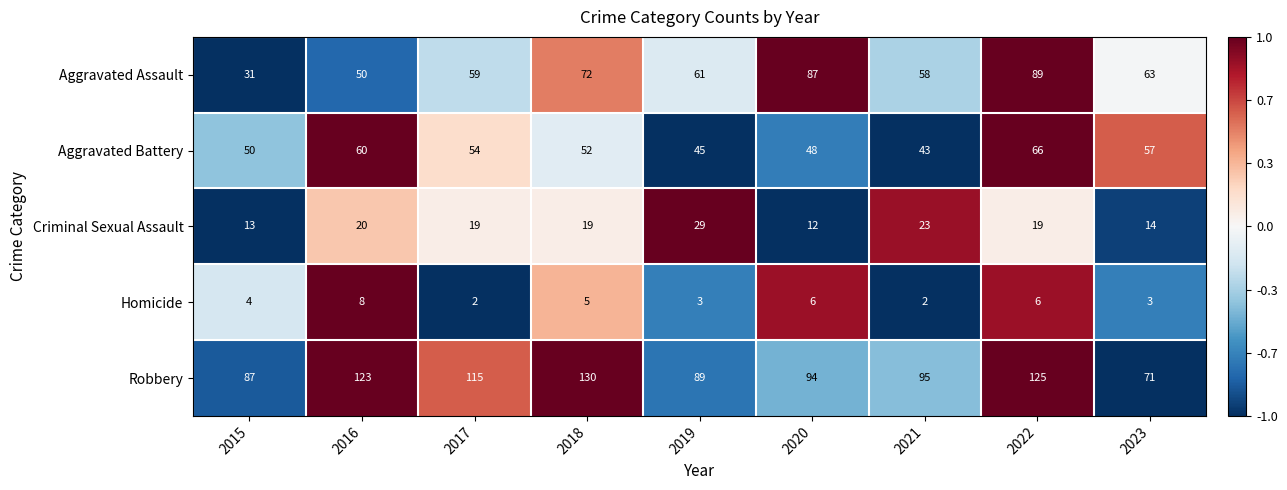

Which label corresponds to the largest value in the chart?

2018